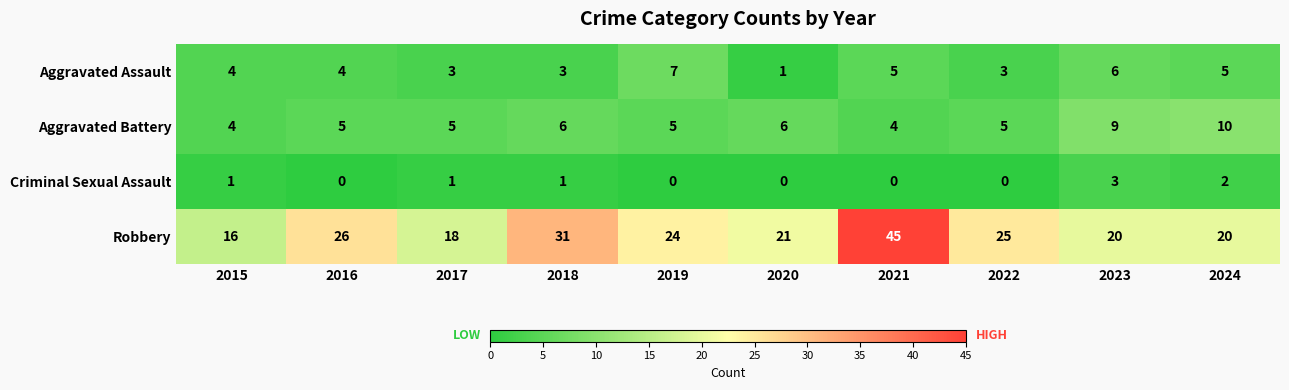

What is the total value across all series at 2021?

54